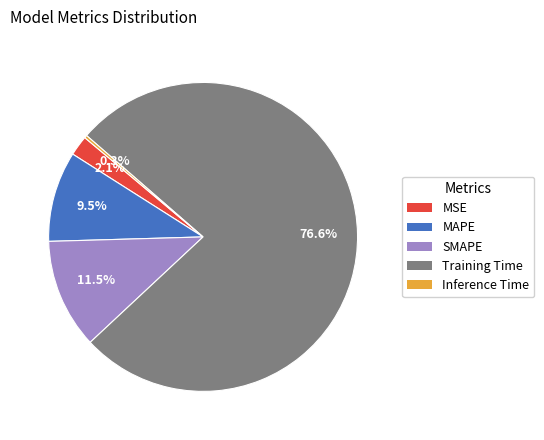

To the nearest percent, what is the difference between the largest and smallest slice percentages?

76%